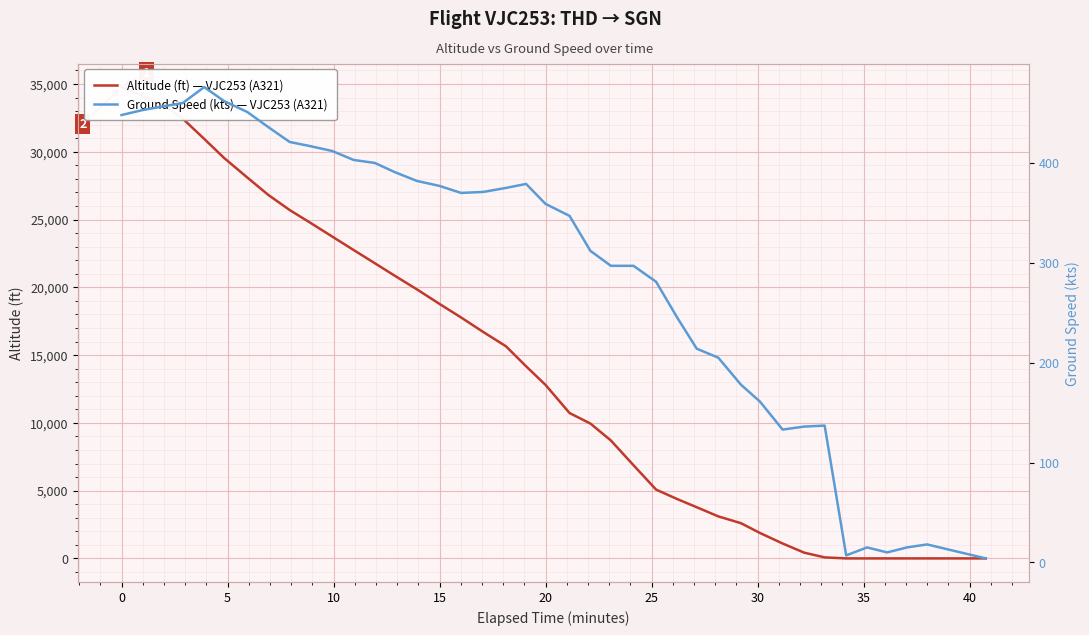

The value of Altitude (ft) — VJC253 (A321) at 20 is 5130. True or false?

False